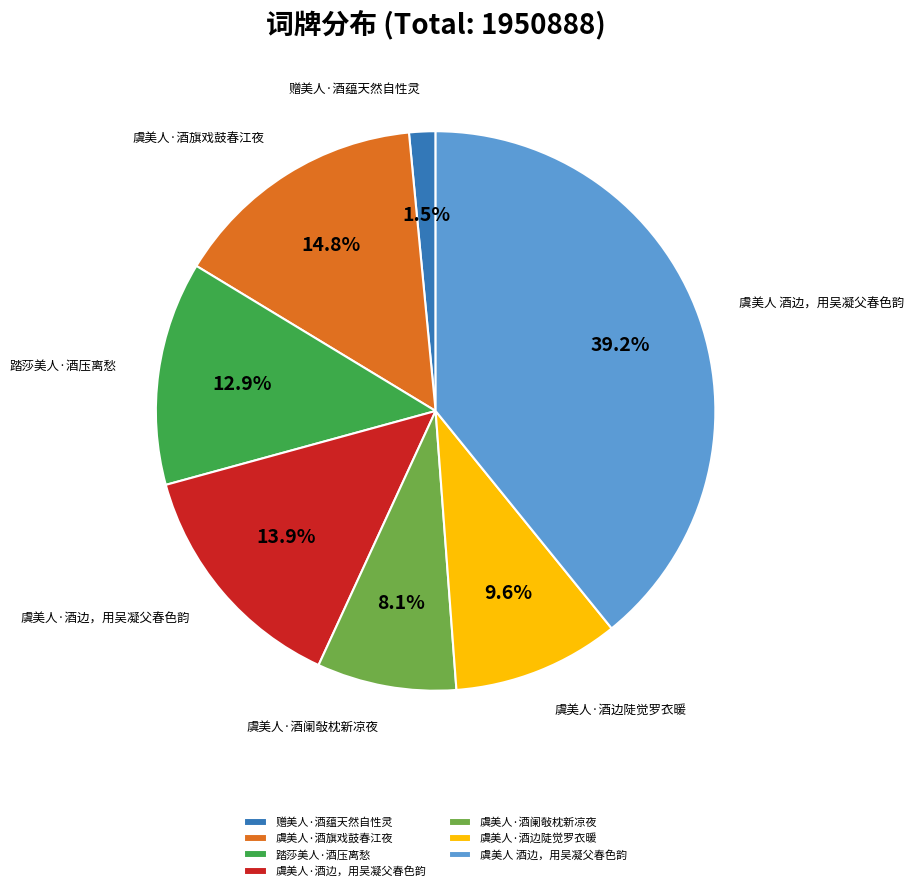

How many slices are in this pie chart?

7